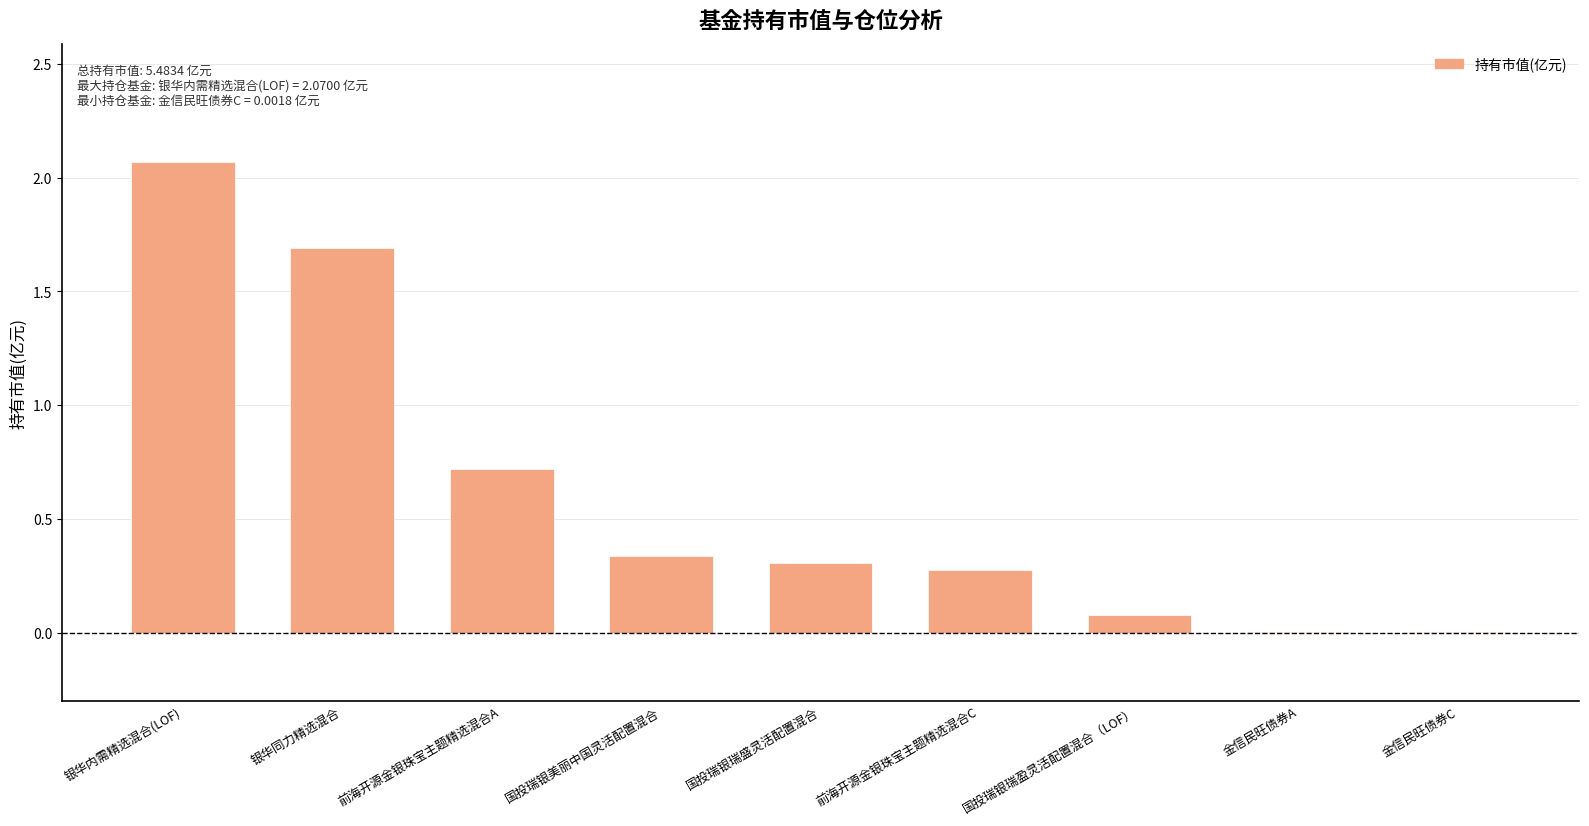

What is the sum of the values at 国投瑞银瑞盈灵活配置混合（LOF） and 金信民旺债券C?

0.1